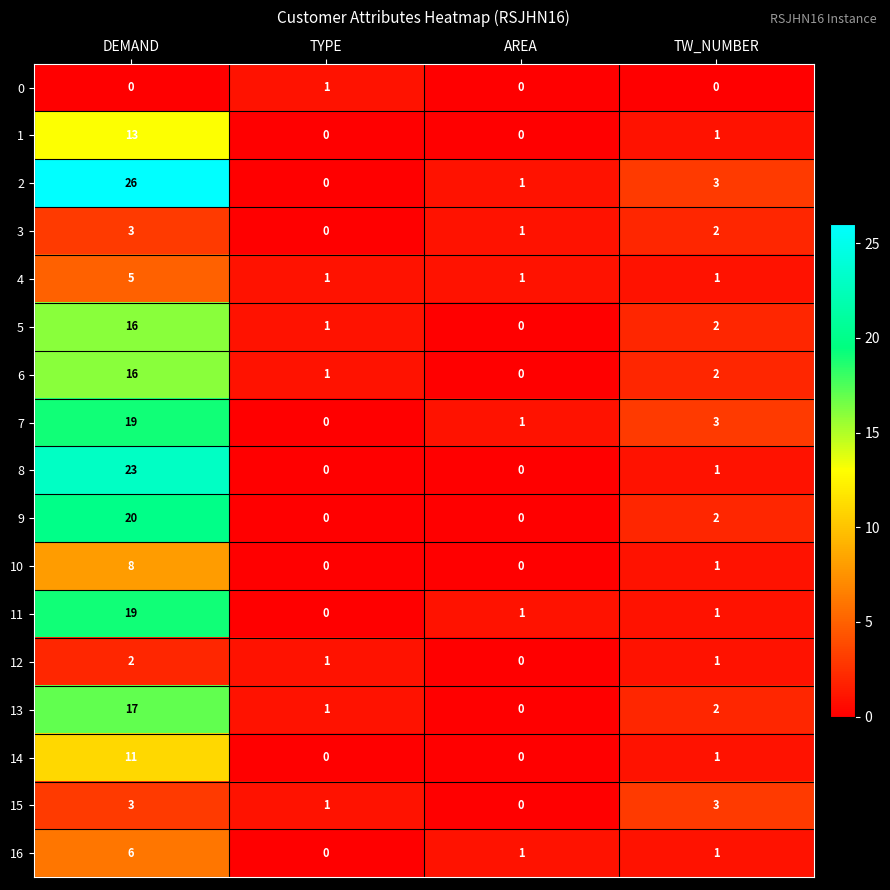

At which category is the sum across all series the highest?

DEMAND